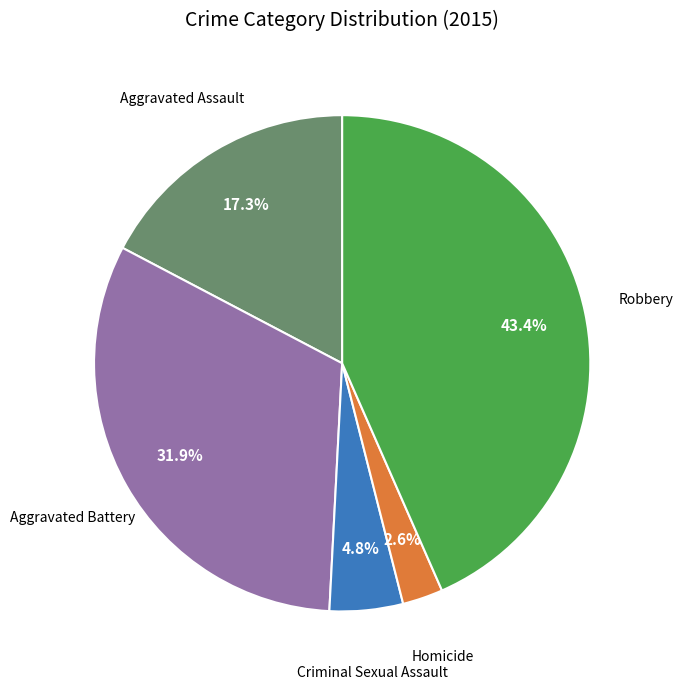

Is there any slice that represents more than half of the pie?

No